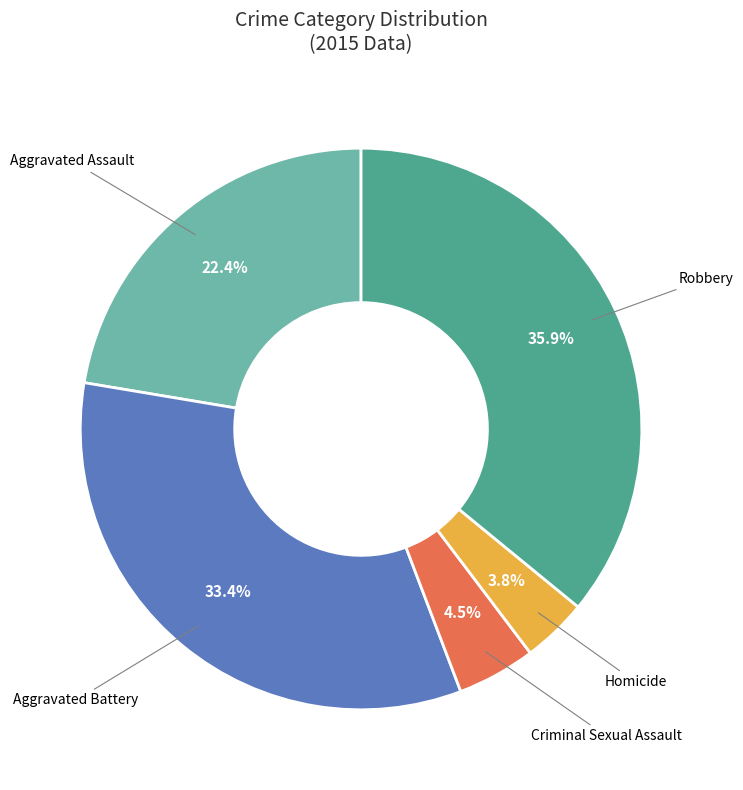

To the nearest percent, what portion does Homicide represent?

4%